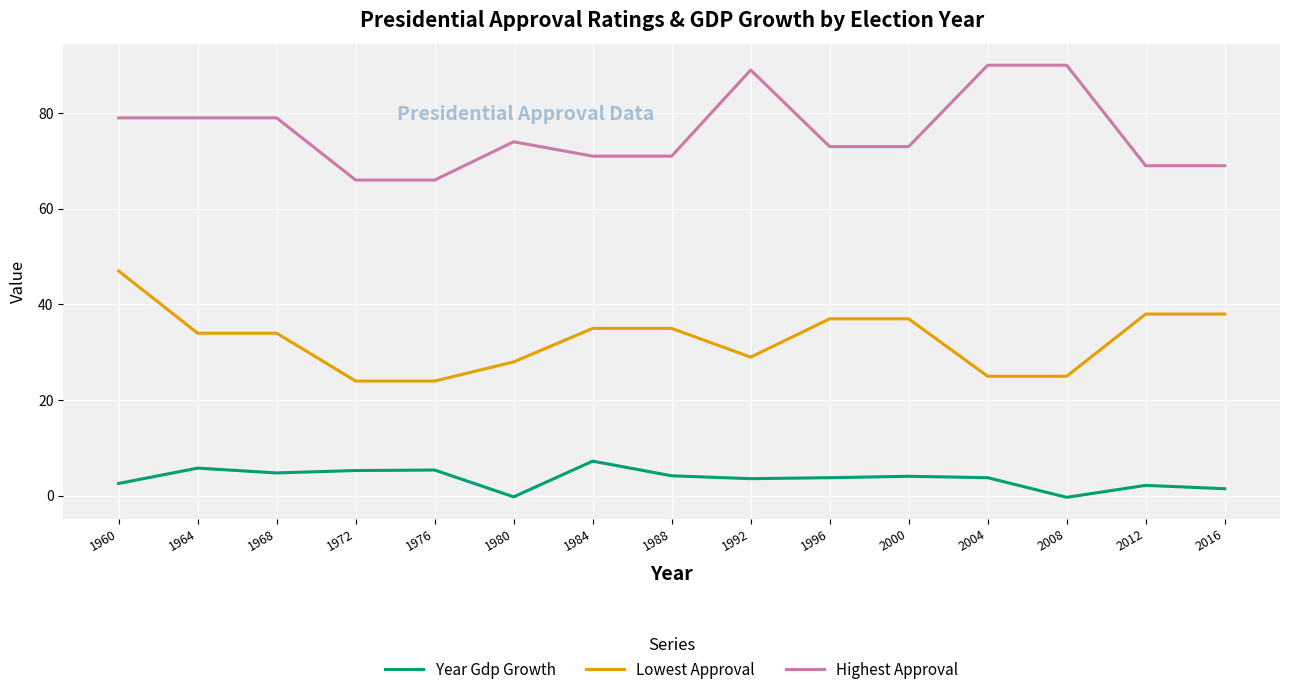

True or false: Year Gdp Growth has a value of 2.6 at 1960.

True